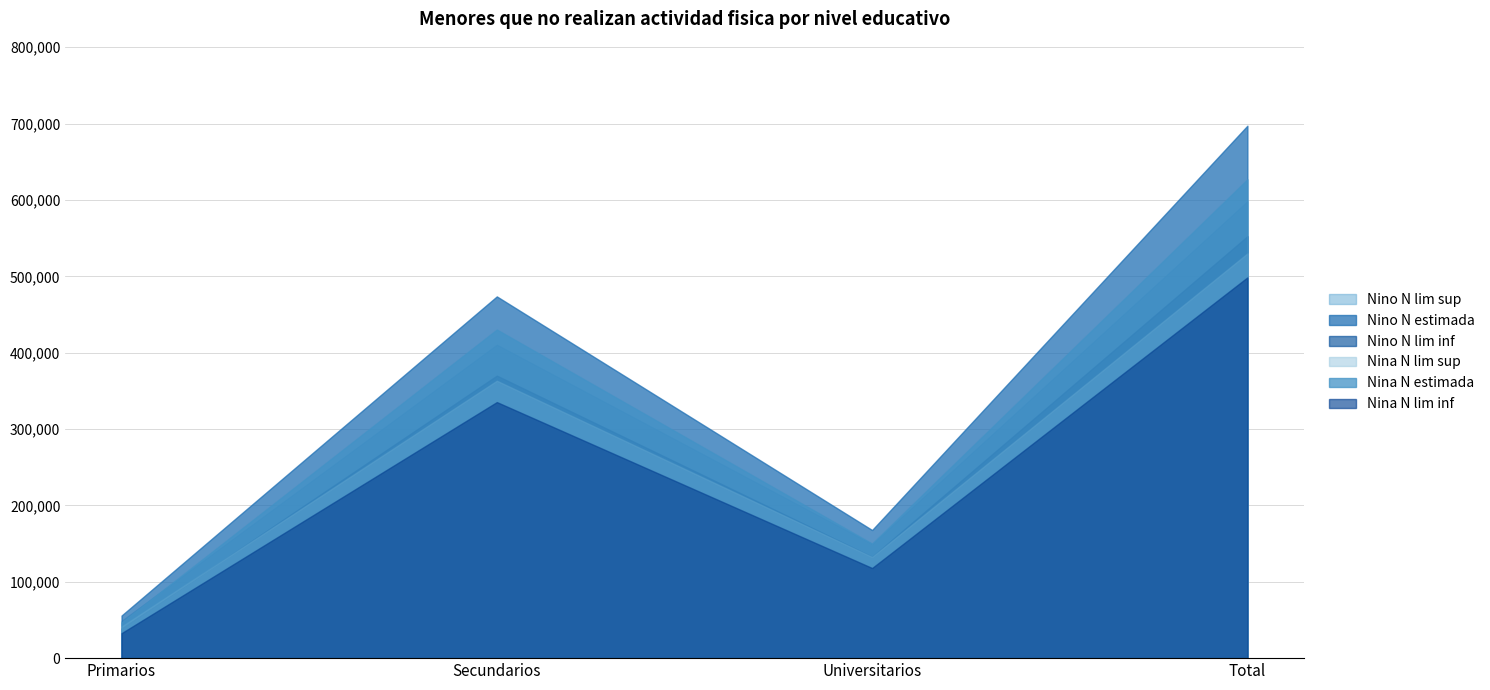

What is the label of the 2nd point from the right?

Universitarios